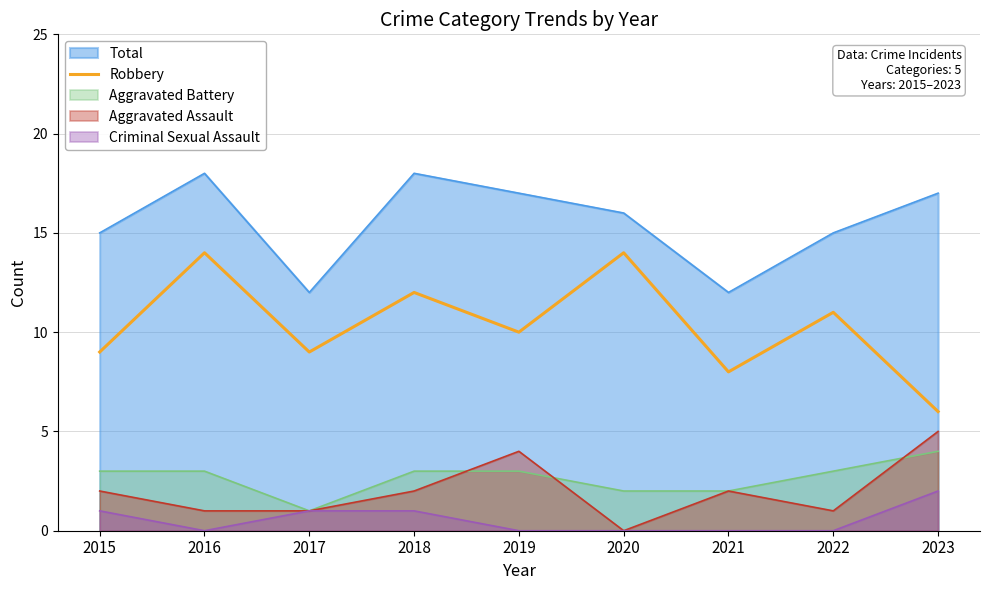

List the series in order of their peak value, lowest first.

Criminal Sexual Assault, Aggravated Battery, Aggravated Assault, Robbery, Total